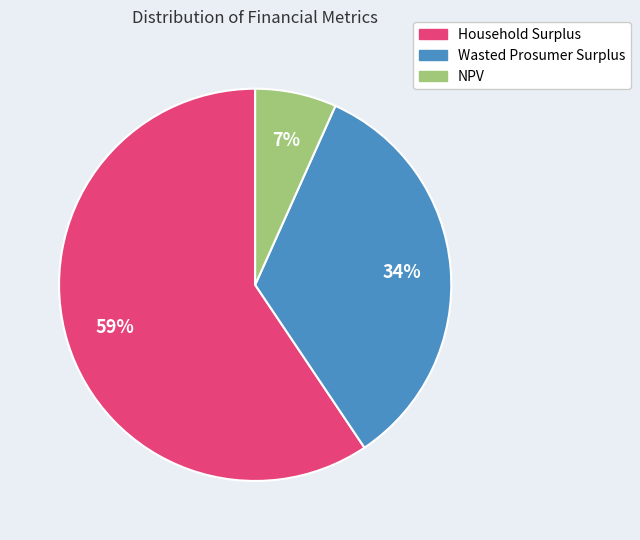

Combined, do Household Surplus and Wasted Prosumer Surplus account for over 50%?

Yes